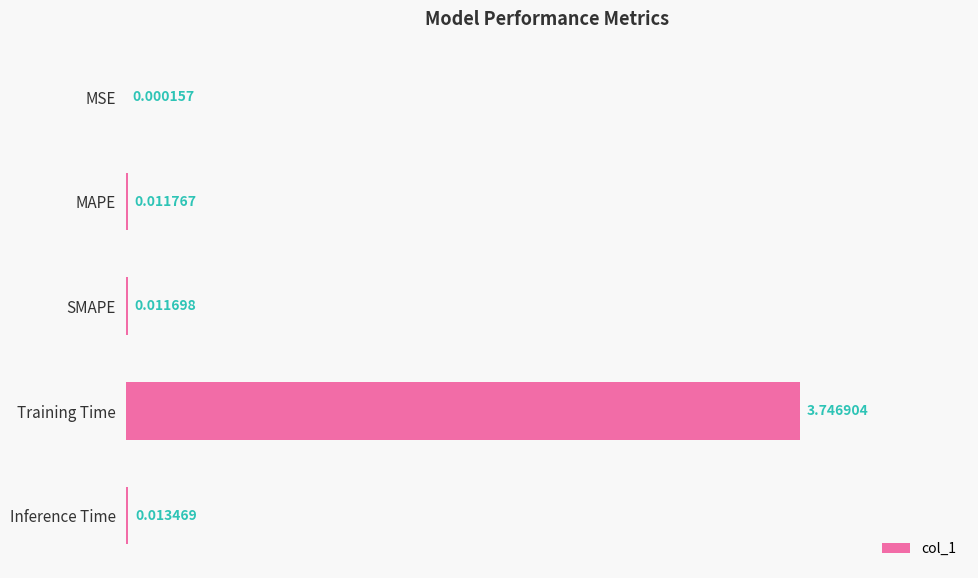

At which category does the chart reach its peak across all series?

Training Time